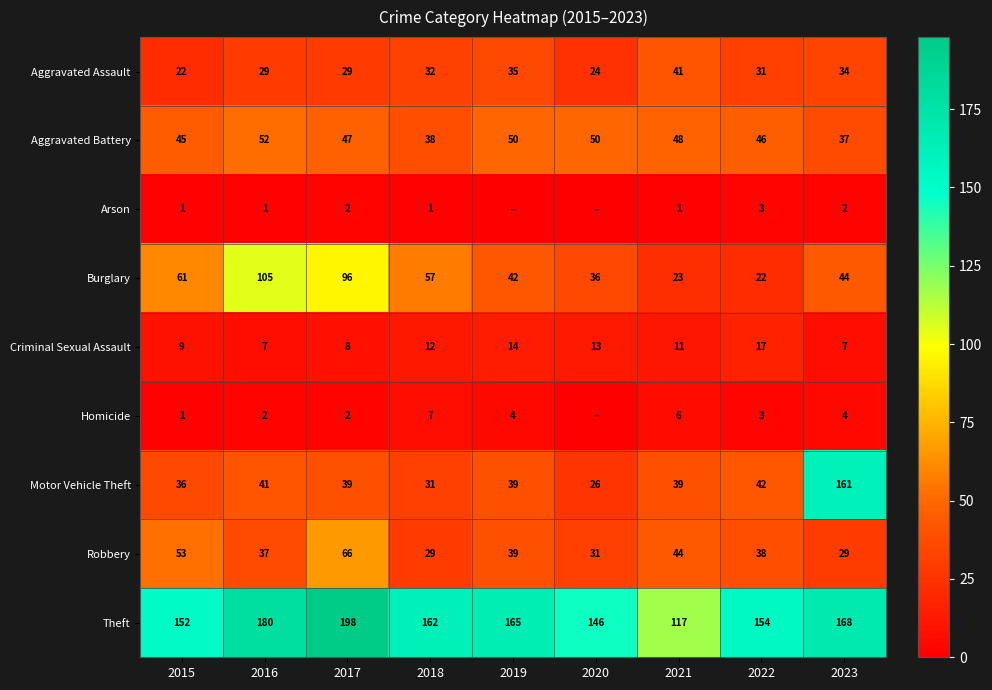

What is the average value of the Theft series?

160